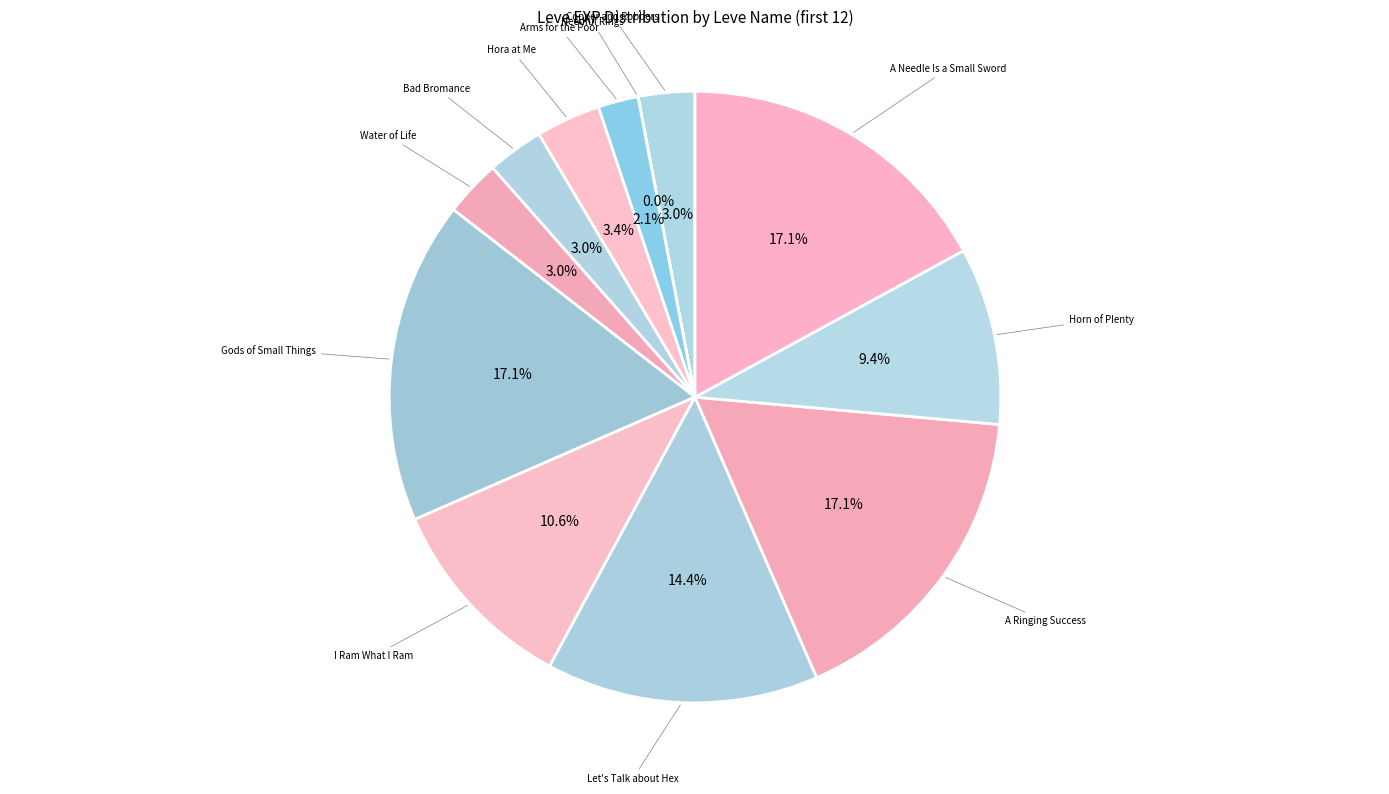

To the nearest percent, what is the difference between the Let's Talk about Hex and A Ringing Success slice percentages?

3%